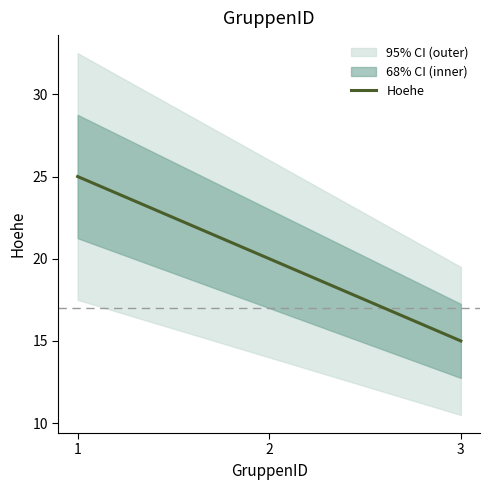

At which label is the value closest to 20?

2